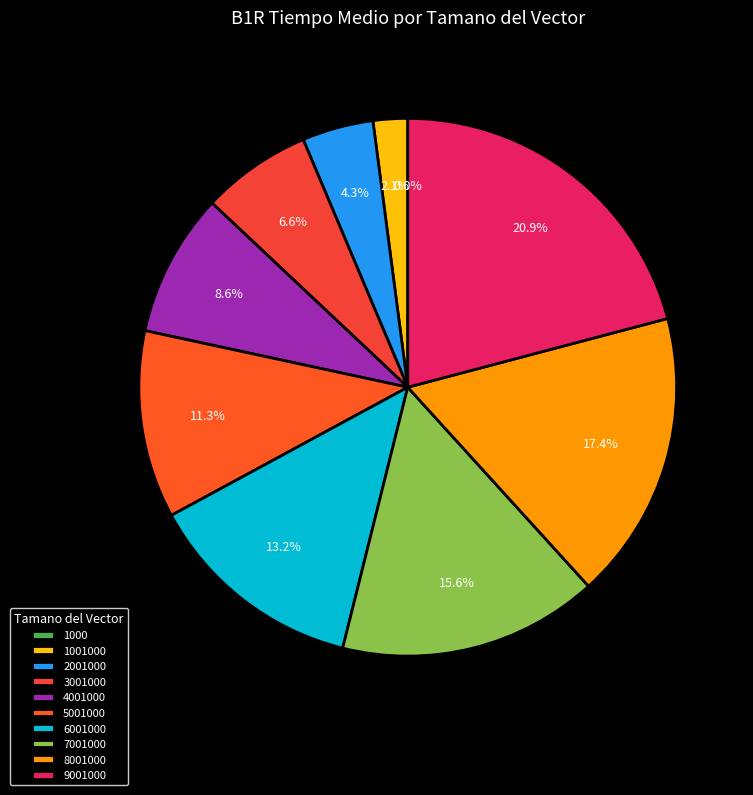

Does any single category account for the majority?

No